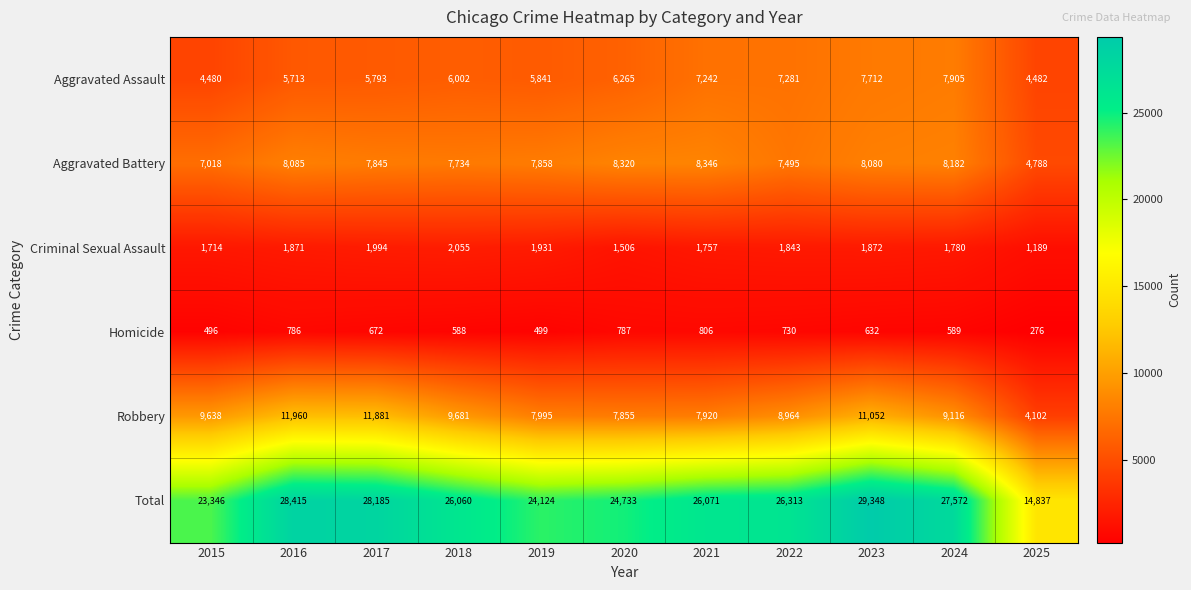

What is the maximum value shown in the chart?

29348